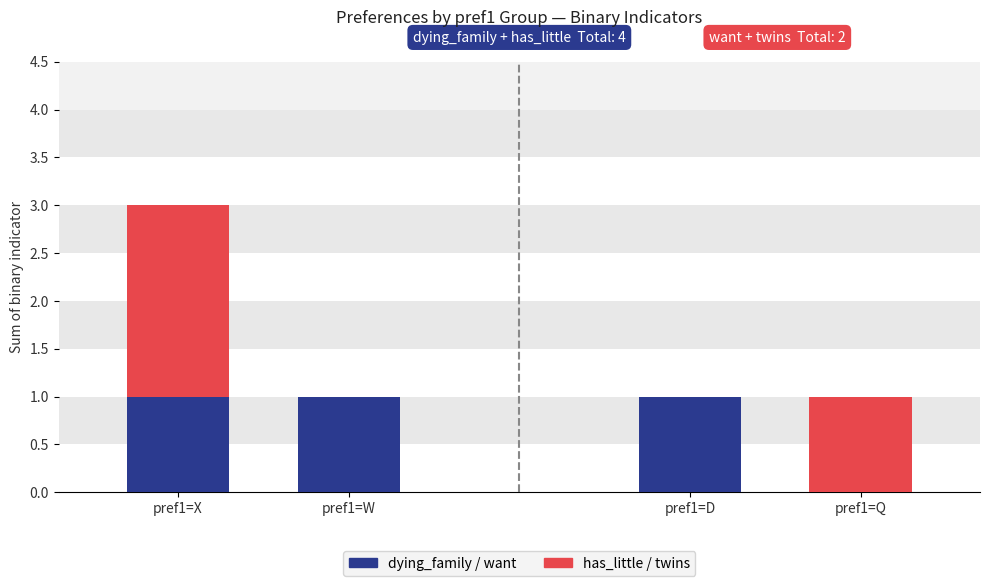

Which series has the widest spread of values?

has_little